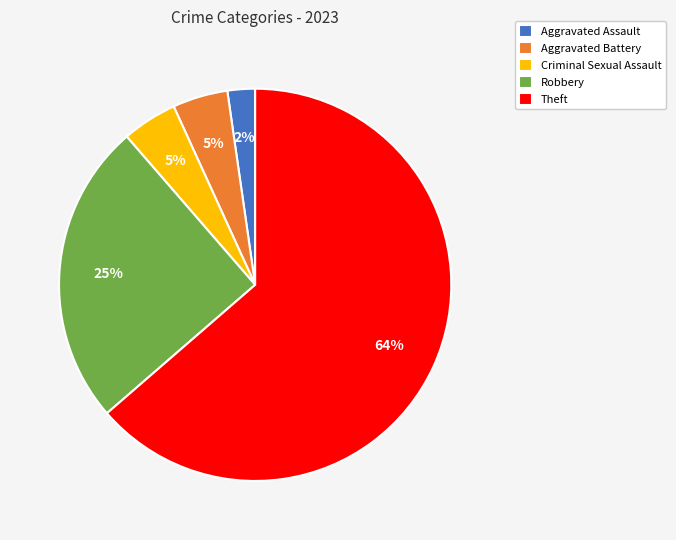

True or false: Criminal Sexual Assault accounts for 5% of the total.

True